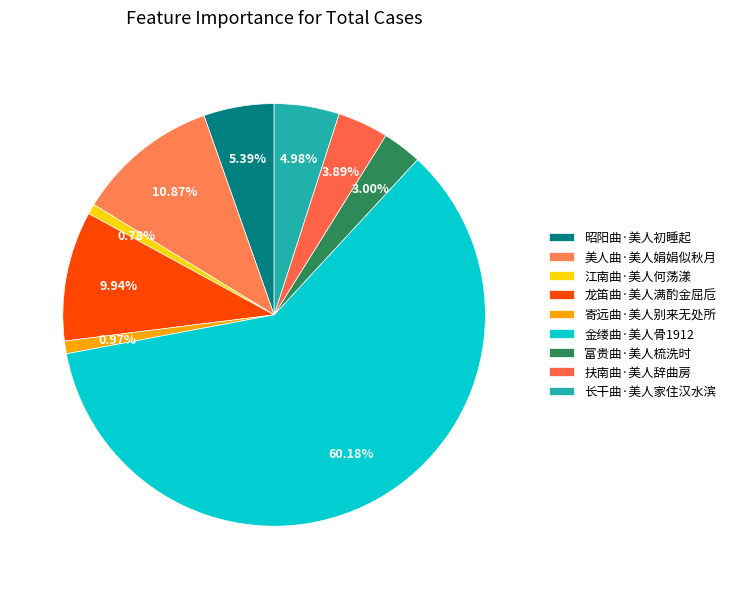

What is the change in value from 龙笛曲·美人满酌金屈卮 to 富贵曲·美人梳洗时?

-89687